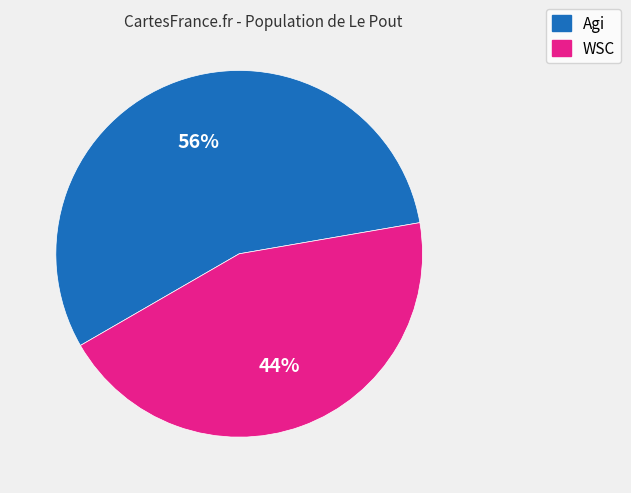

What is the ratio of the value at WSC to the value at Agi?

0.8